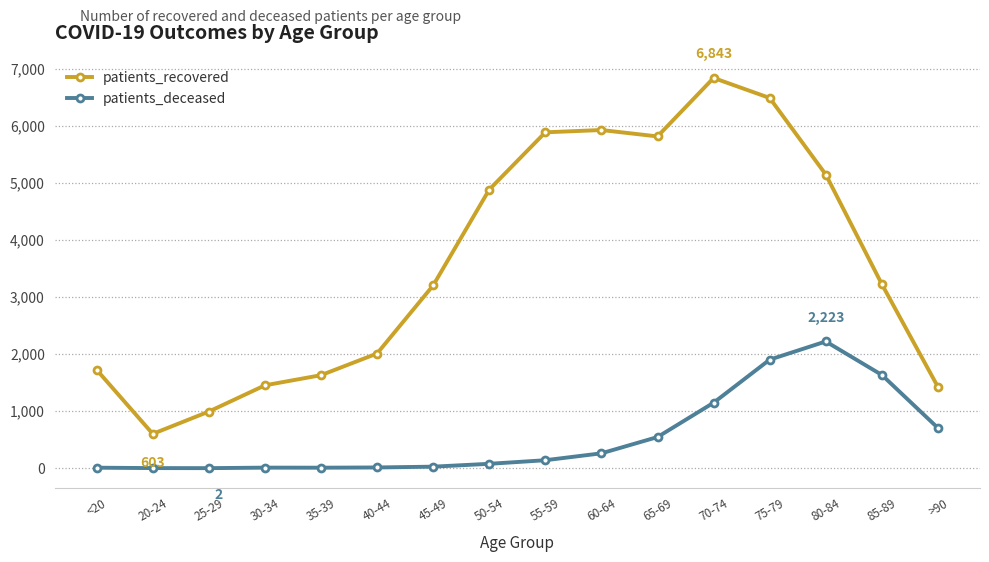

Which series has the widest spread of values?

patients_recovered